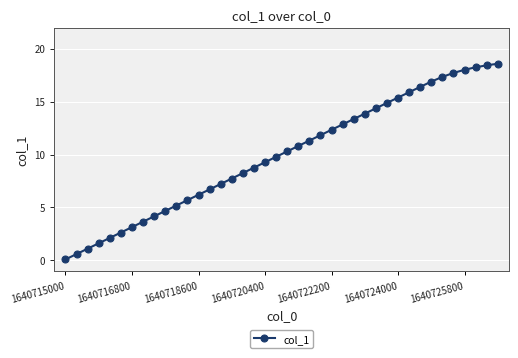

What is the difference between the second highest and second lowest values?

17.8